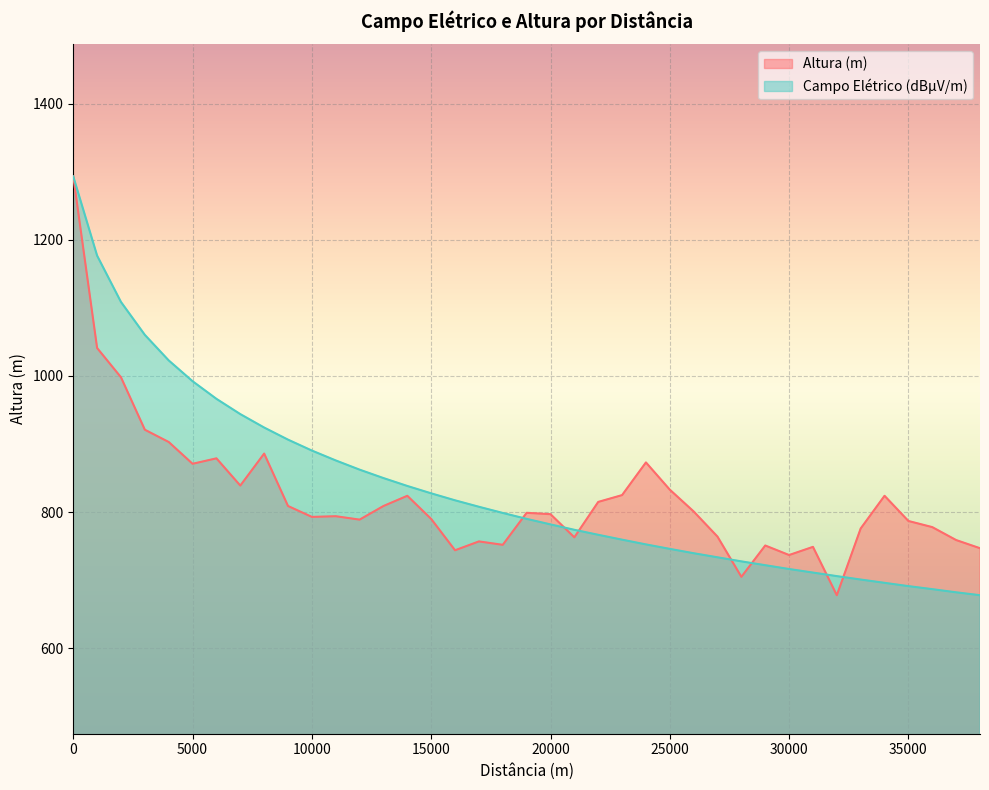

What is the minimum value for Altura (m)?

678.0